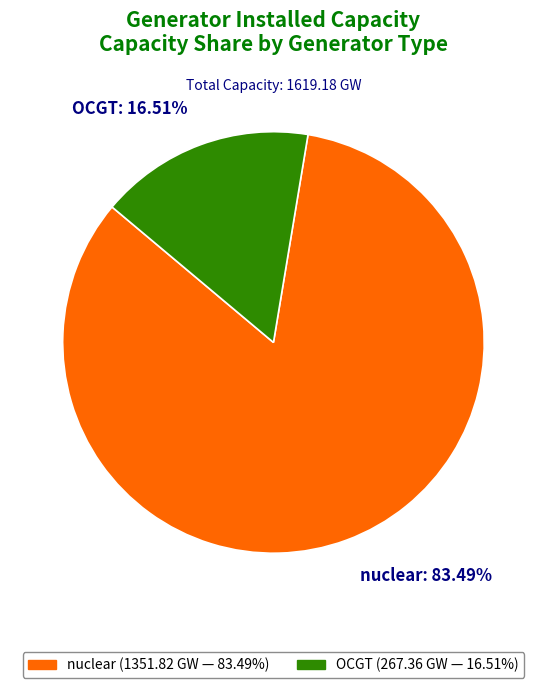

Count the number of slices in the pie.

2